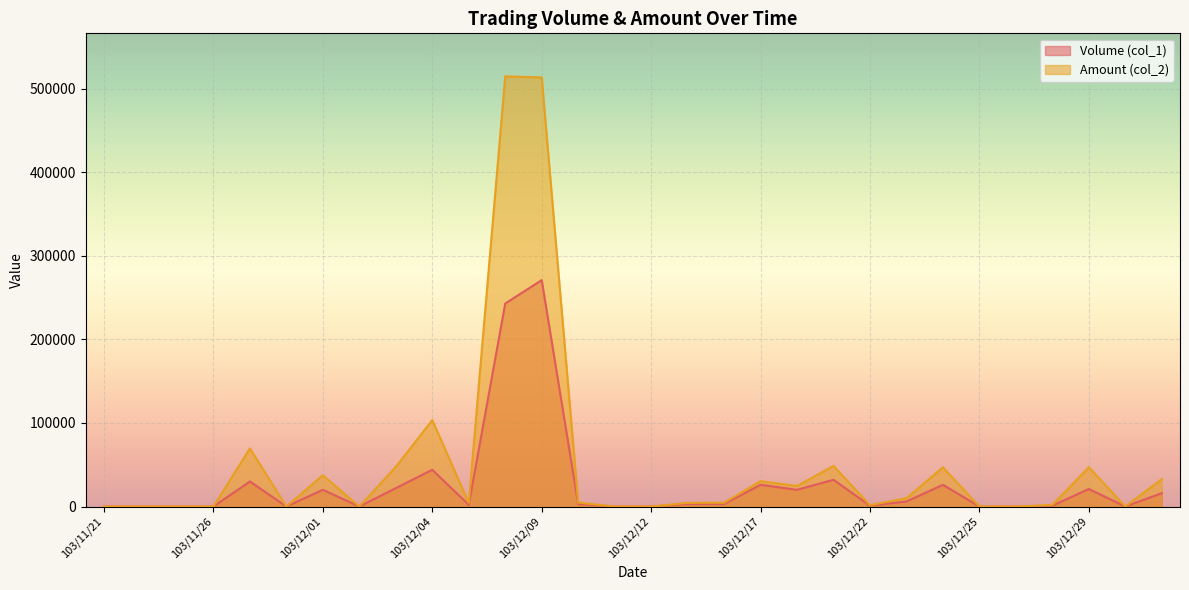

True or false: Amount (col_2) and Volume (col_1) intersect in this chart.

False